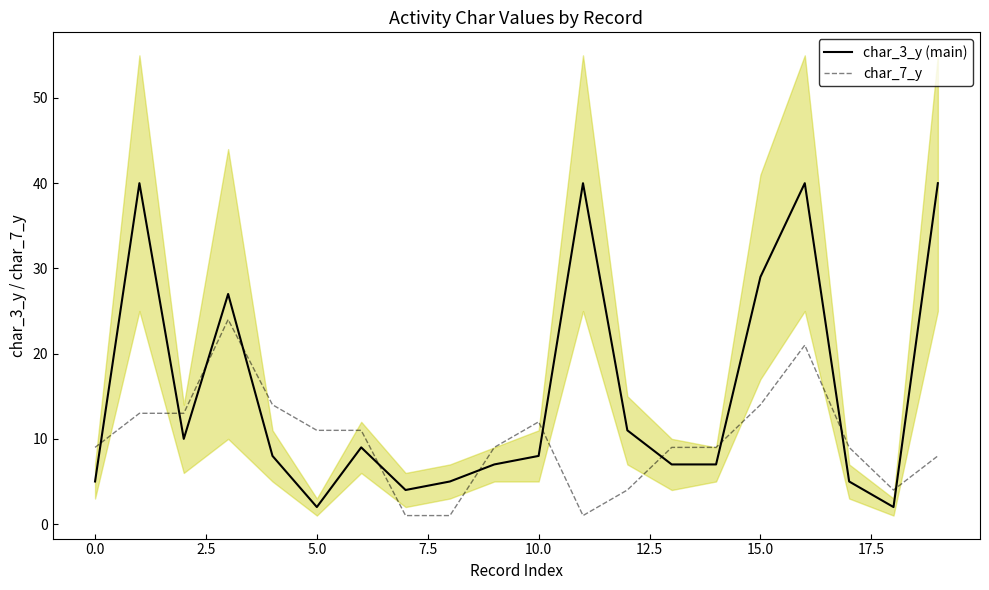

Is this an area chart (filled region under the line)?

No